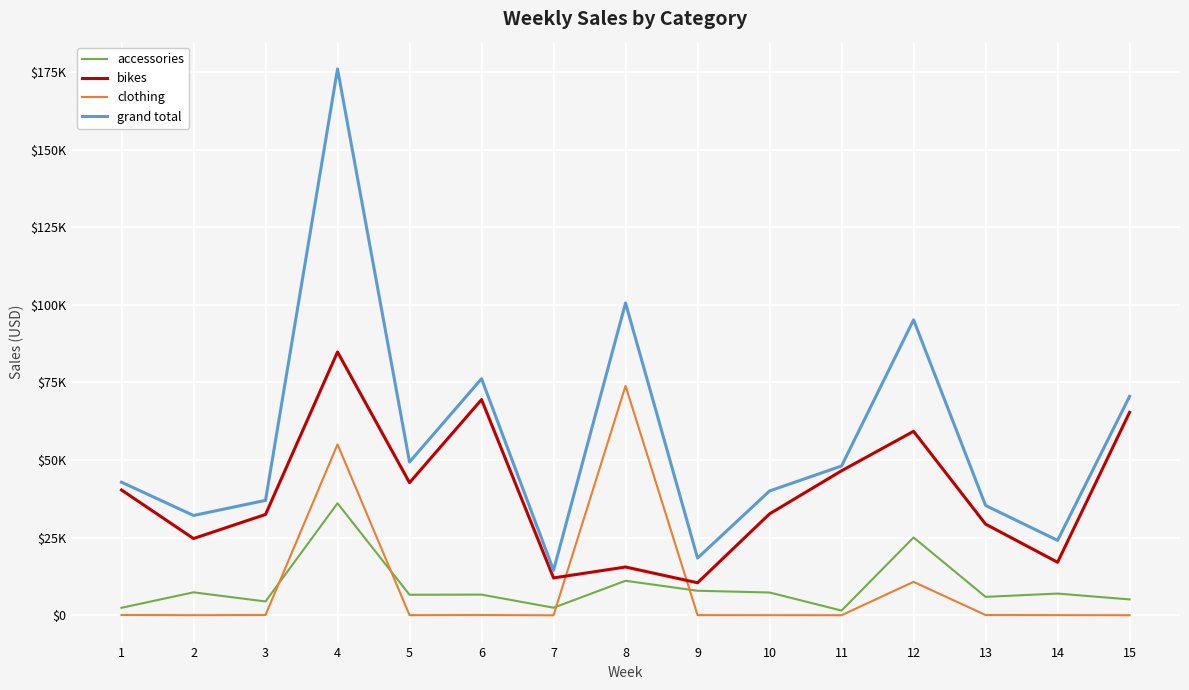

In grand total, how many points are lower than both neighbors (excluding endpoints)?

5